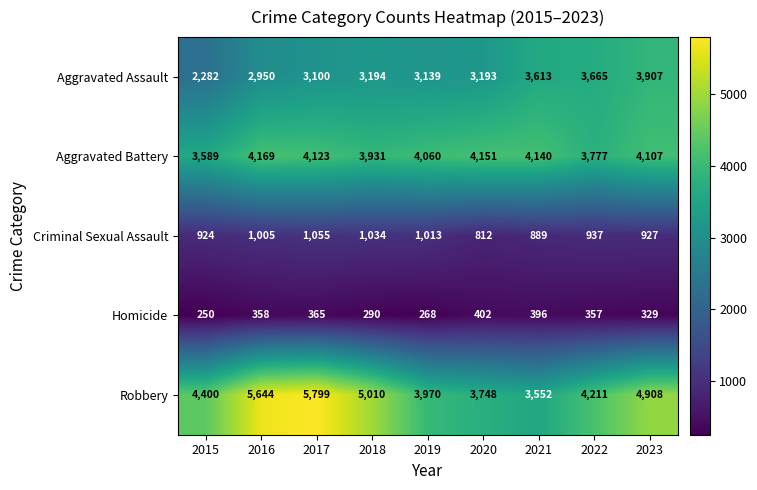

Which series has the widest spread of values?

Robbery